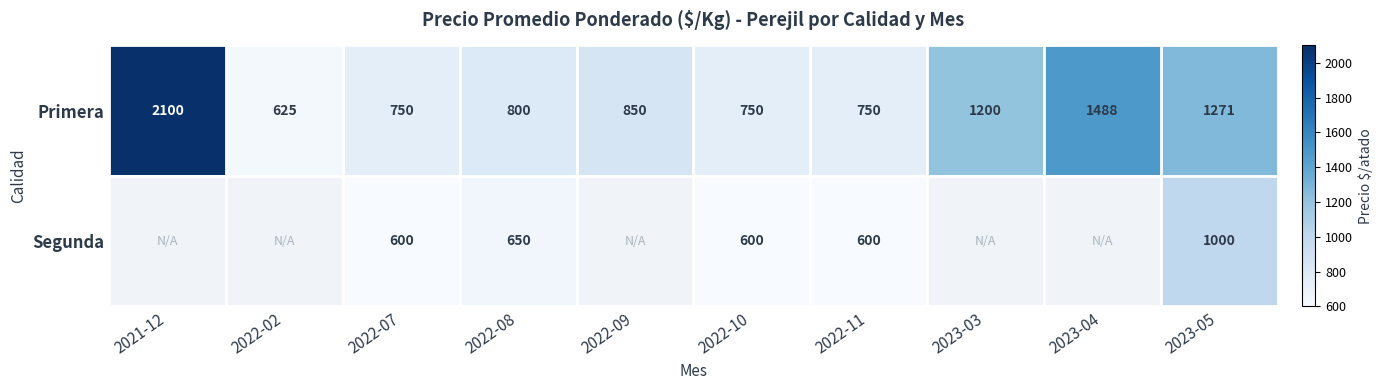

What is the difference between the maximum and minimum values in the Primera series?

1475